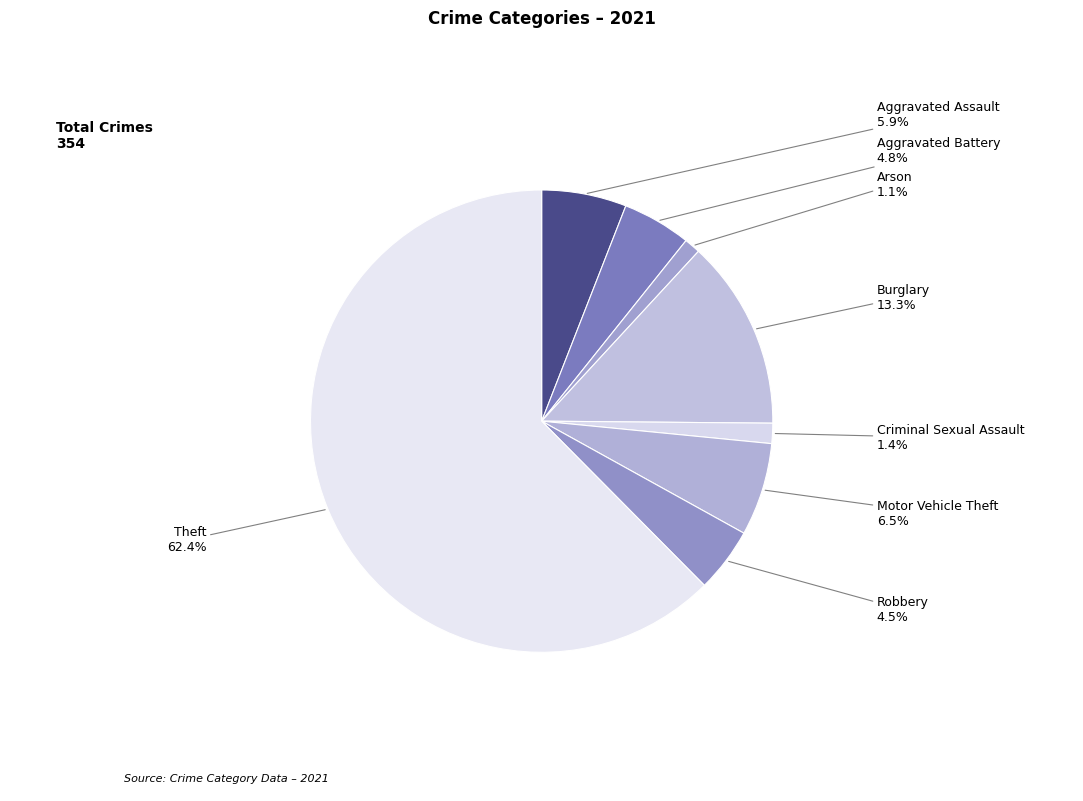

What portion of the pie excludes Criminal Sexual Assault?

98.6%